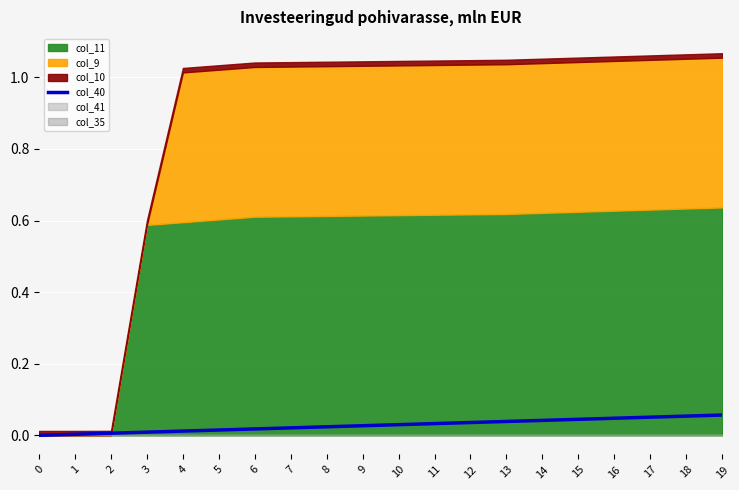

How many values exceed 0?

19